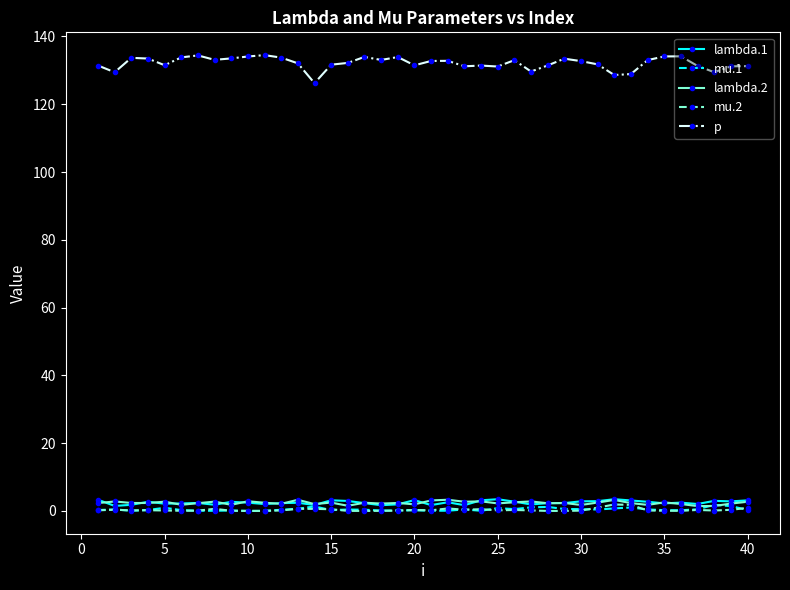

Which series has the largest total across all categories?

p